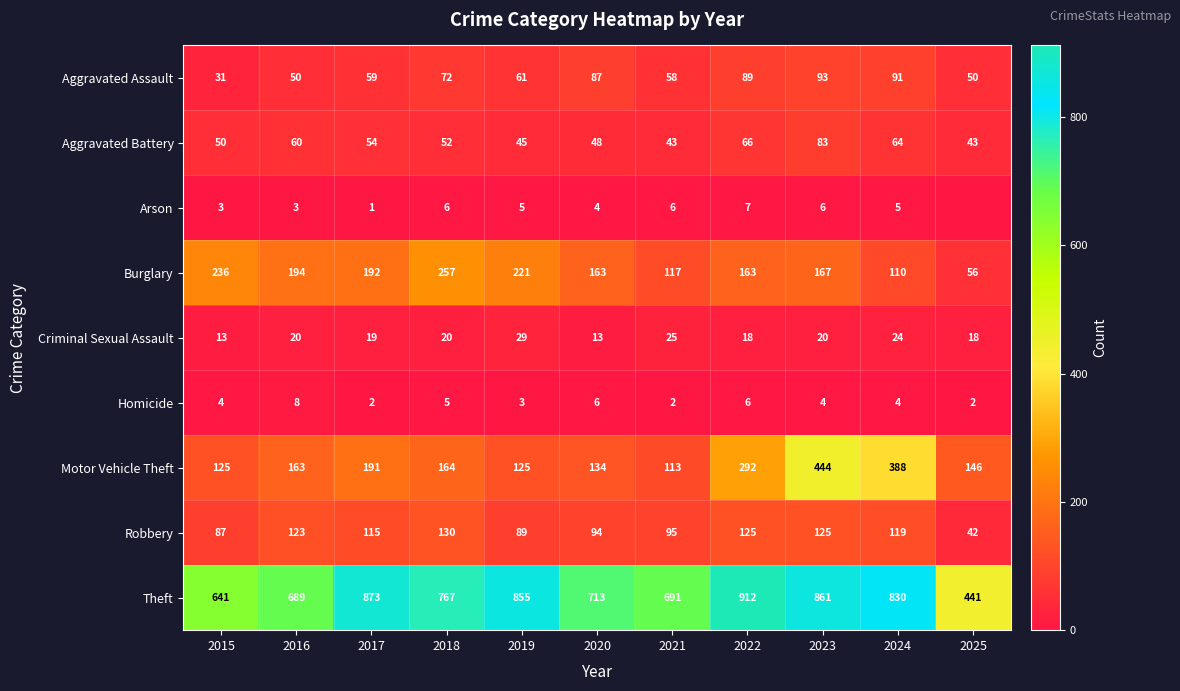

At 2015, list the series in order from largest to smallest.

Theft, Burglary, Motor Vehicle Theft, Robbery, Aggravated Battery, Aggravated Assault, Criminal Sexual Assault, Homicide, Arson